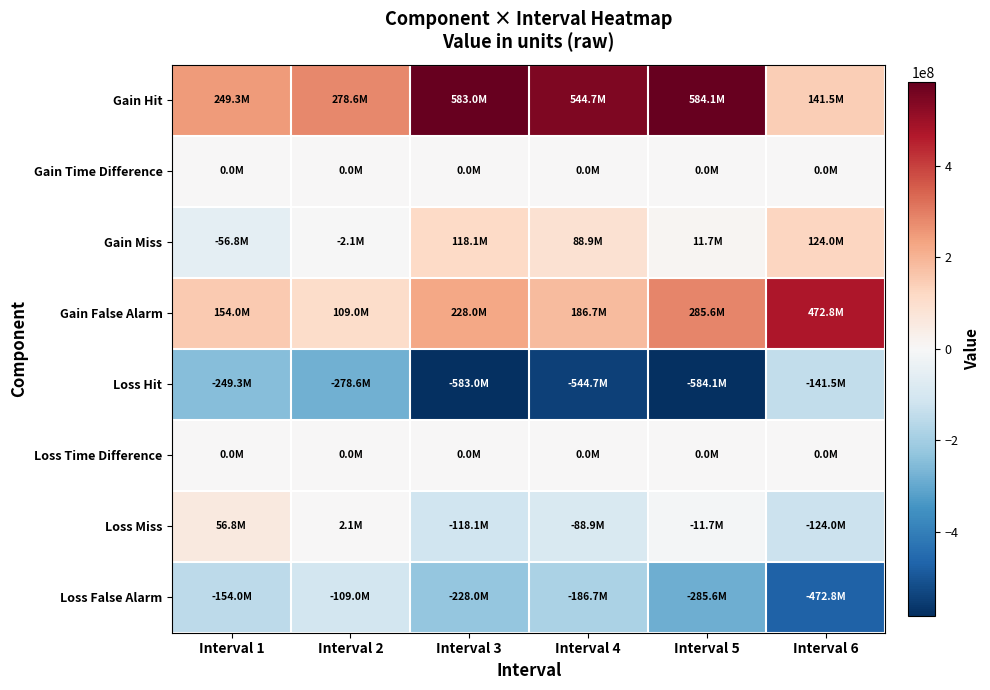

Reading left to right, what are all the values shown in this chart?

Gain Hit: Interval 1=249324368	Interval 2=278561292	Interval 3=583003660	Interval 4=544667948	Interval 5=584095352	Interval 6=141517624
Gain Time Difference: Interval 1=0	Interval 2=0	Interval 3=0	Interval 4=0	Interval 5=0	Interval 6=0
Gain Miss: Interval 1=-56785256	Interval 2=-2144776	Interval 3=118088410	Interval 4=88929972	Interval 5=11721084	Interval 6=124041662
Gain False Alarm: Interval 1=154046936	Interval 2=109002322	Interval 3=227990400	Interval 4=186669934	Interval 5=285571692	Interval 6=472812872
Loss Hit: Interval 1=-249324368	Interval 2=-278561292	Interval 3=-583003660	Interval 4=-544667948	Interval 5=-584095352	Interval 6=-141517624
Loss Time Difference: Interval 1=0	Interval 2=0	Interval 3=0	Interval 4=0	Interval 5=0	Interval 6=0
Loss Miss: Interval 1=56785256	Interval 2=2144776	Interval 3=-118088410	Interval 4=-88929972	Interval 5=-11721084	Interval 6=-124041662
Loss False Alarm: Interval 1=-154046936	Interval 2=-109002322	Interval 3=-227990400	Interval 4=-186669934	Interval 5=-285571692	Interval 6=-472812872